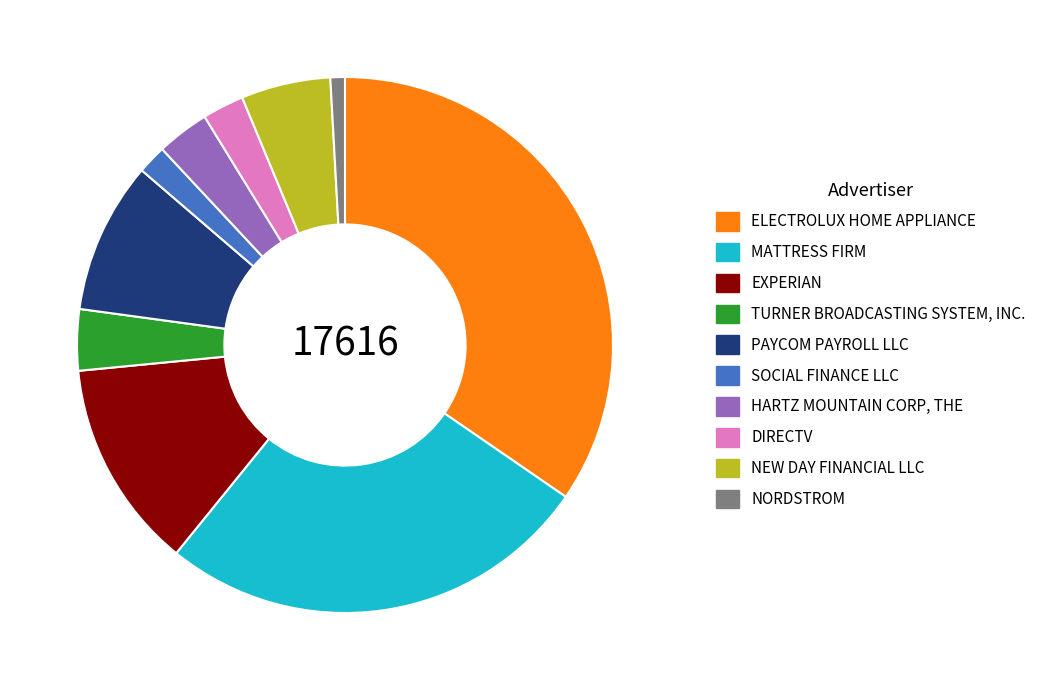

Is the sum of NEW DAY FINANCIAL LLC and EXPERIAN greater than half?

No